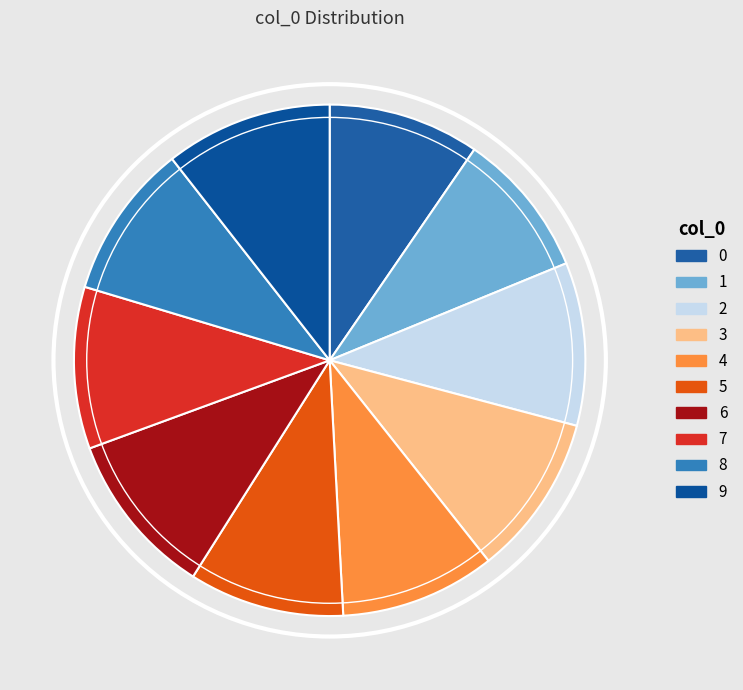

How many slices are in this pie chart?

10